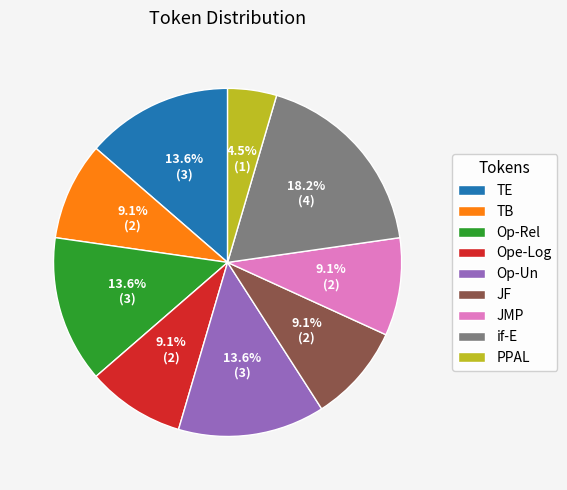

To the nearest percent, what is the average slice percentage?

11%